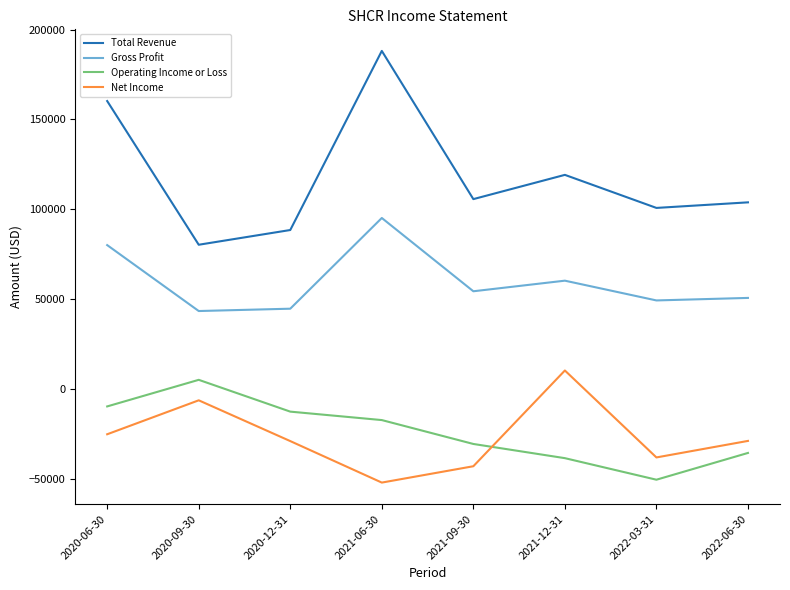

Which category has the lowest value in the Total Revenue series?

2020-09-30